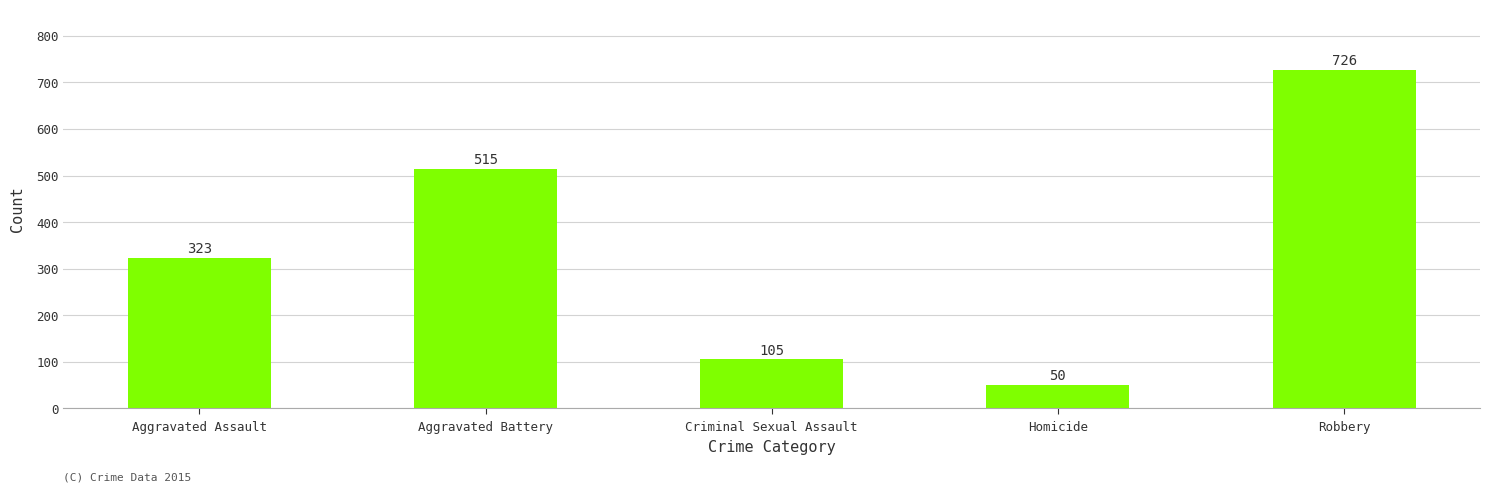

List the labels in order of value, largest first.

Robbery, Aggravated Battery, Aggravated Assault, Criminal Sexual Assault, Homicide